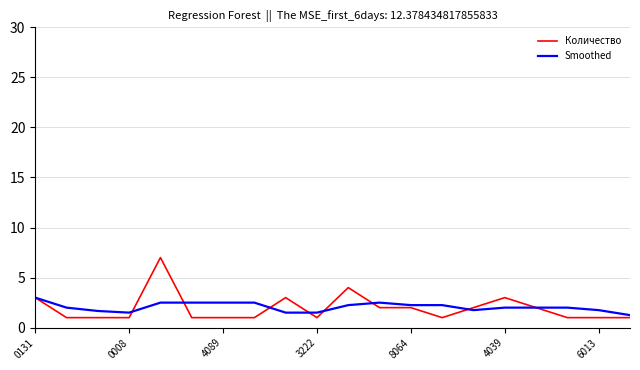

What is the maximum value shown in the chart?

7.0